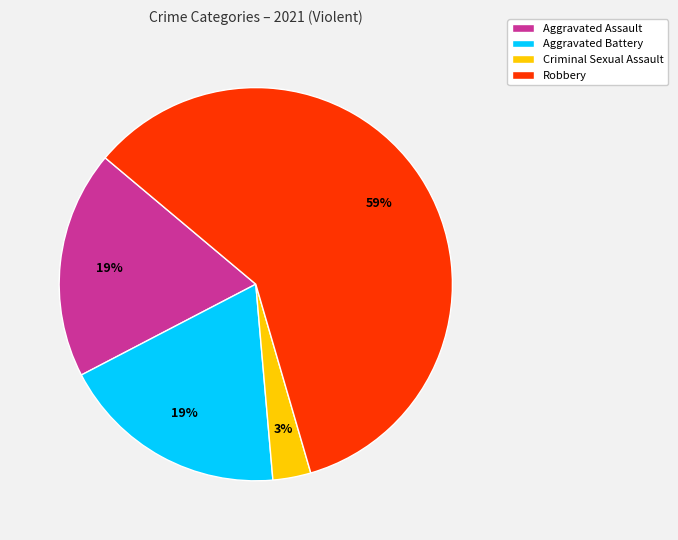

Does Aggravated Battery account for over 50% of the chart?

No